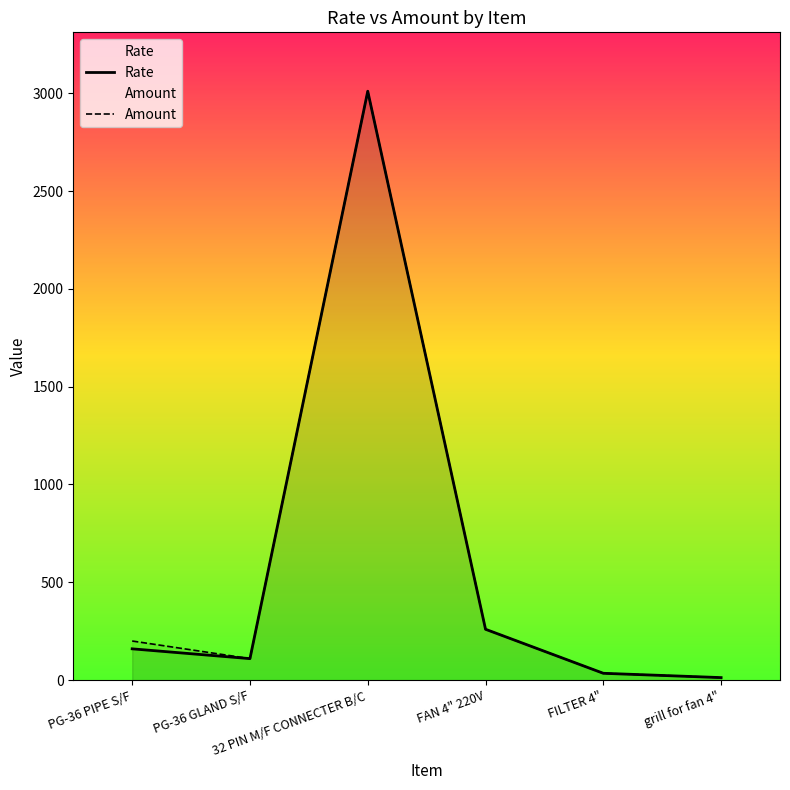

Reading left to right, list all the values displayed in this chart.

Rate: PG-36 PIPE S/F=160	PG-36 GLAND S/F=110	32 PIN M/F CONNECTER B/C=3010	FAN 4" 220V=260	FILTER 4"=35	grill for fan 4"=13
Amount: PG-36 PIPE S/F=200	PG-36 GLAND S/F=110	32 PIN M/F CONNECTER B/C=3010	FAN 4" 220V=260	FILTER 4"=35	grill for fan 4"=13